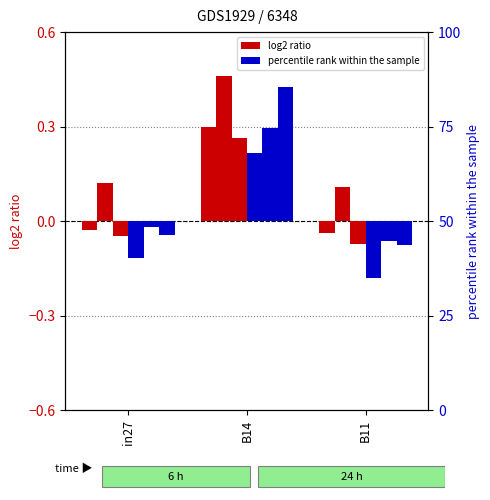

What is the label of the 1st bar from the left?

in27